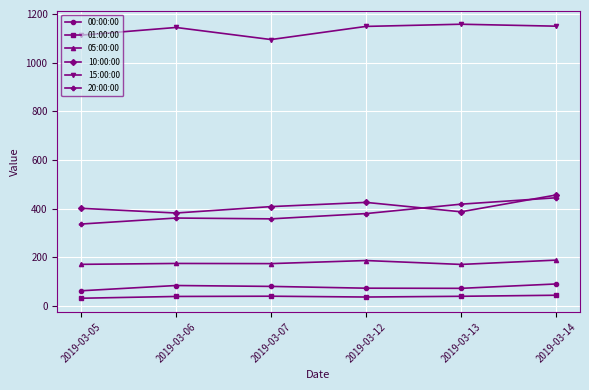

What is the difference between the highest and lowest values at 2019-03-07?

1055.0